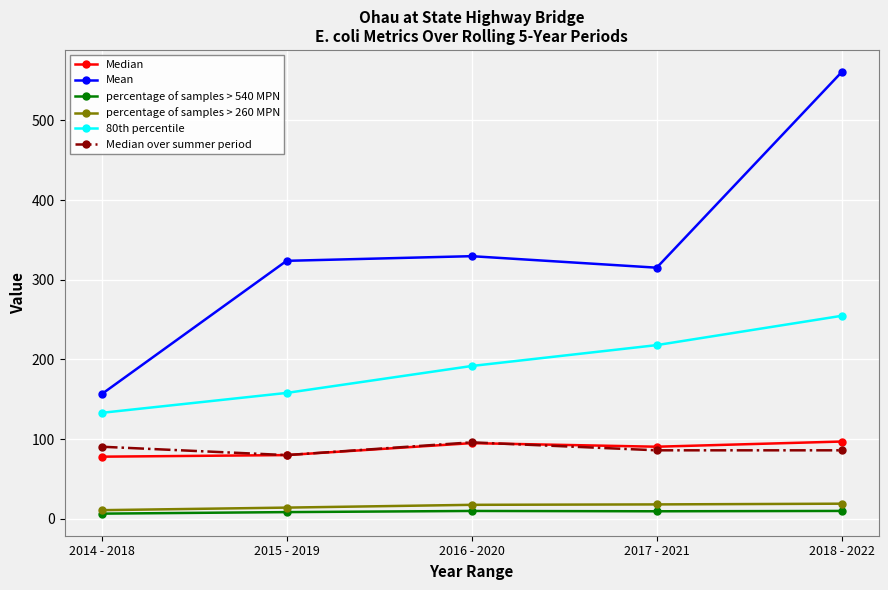

Which series has the largest total across all categories?

Mean